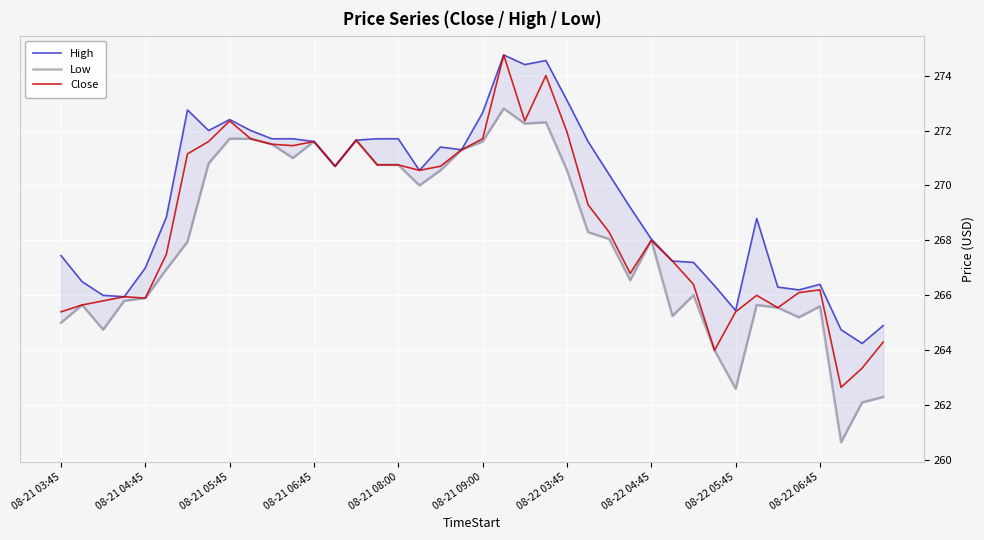

The value of Close at 08-21 04:45 is 135.0. True or false?

False